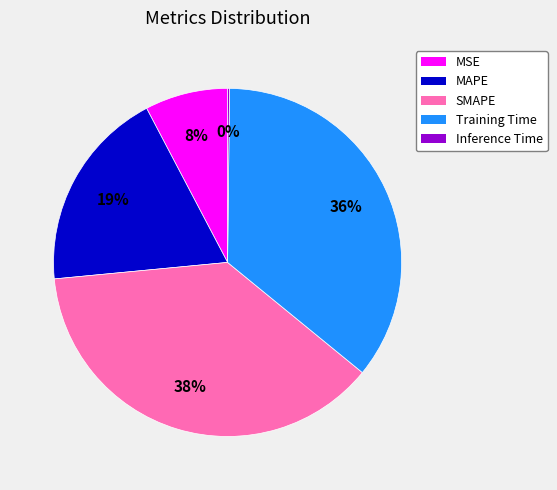

Is it true that MAPE is 25% of the pie?

False